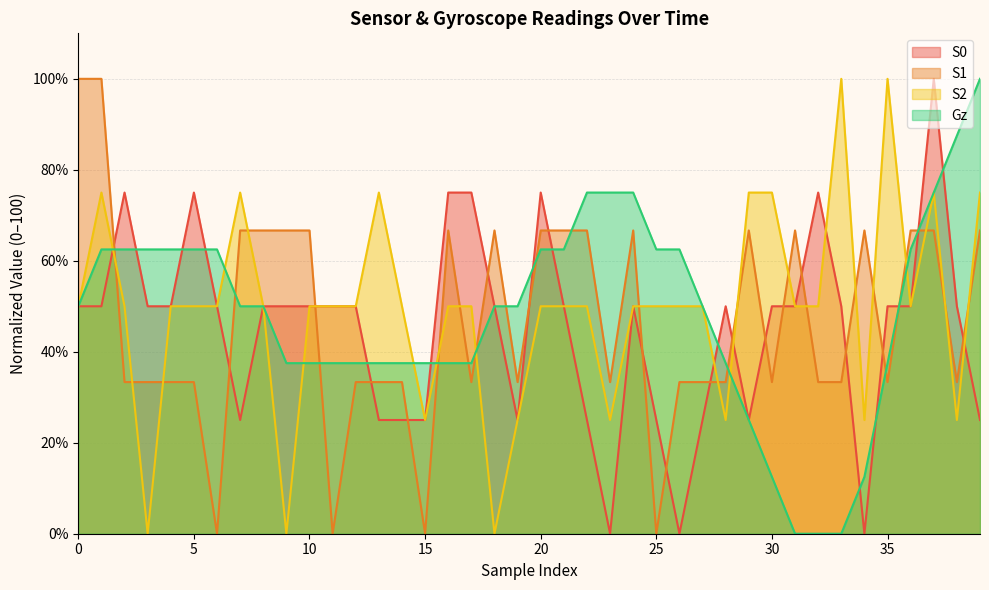

Between 23 and 39, which series saw the biggest shift?

S2